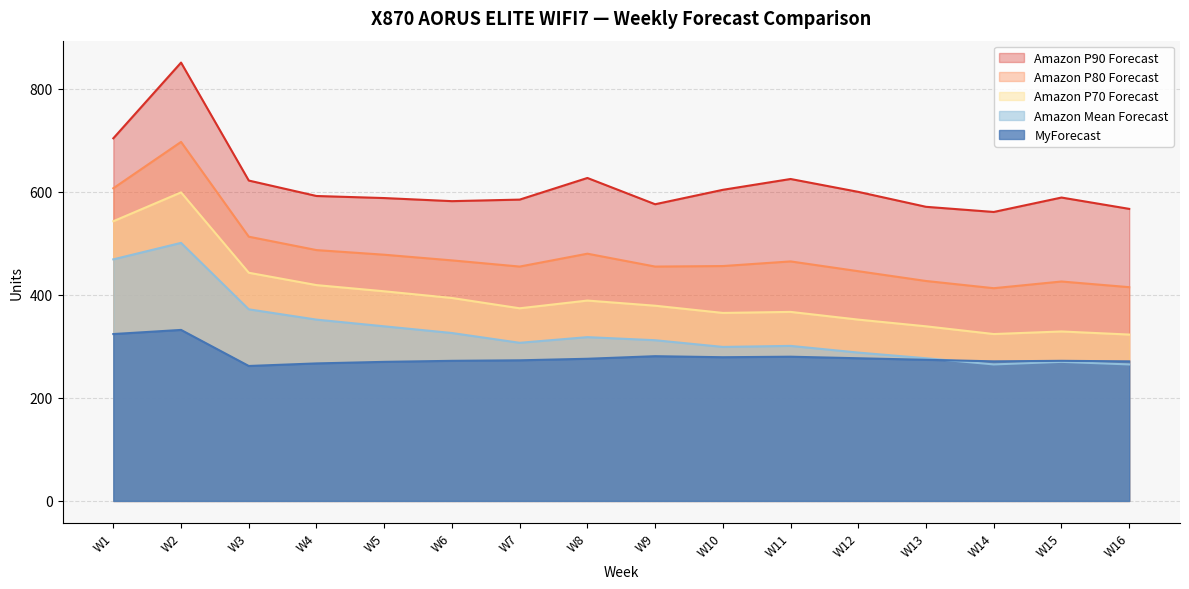

What is the smallest value displayed?

262